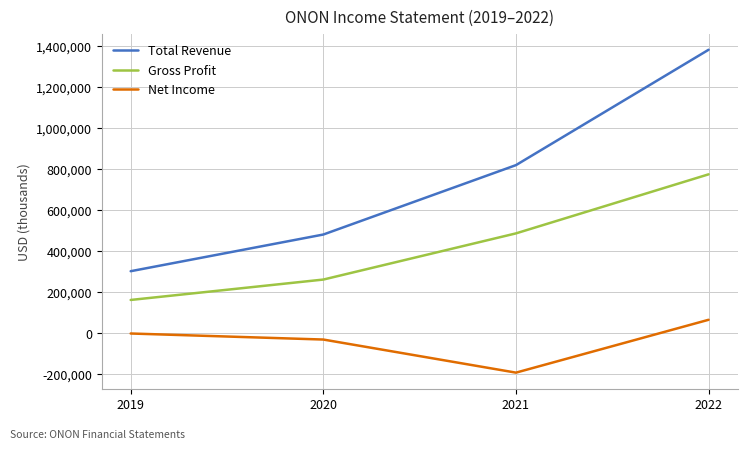

True or false: Net Income and Total Revenue intersect in this chart.

False